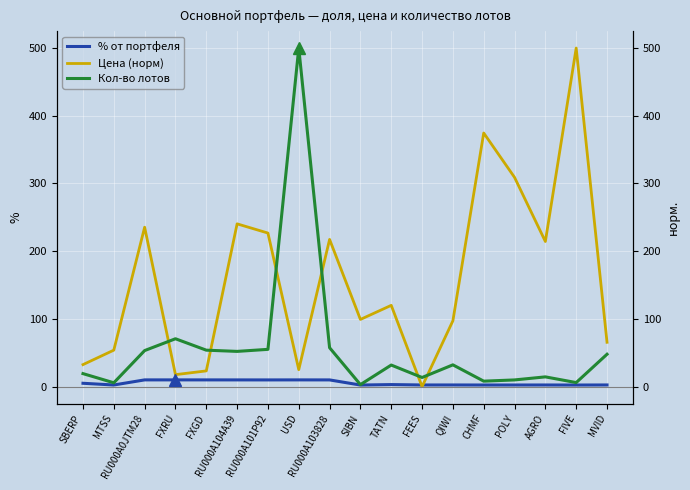

True or false: Кол-во лотов and % от портфеля intersect in this chart.

False